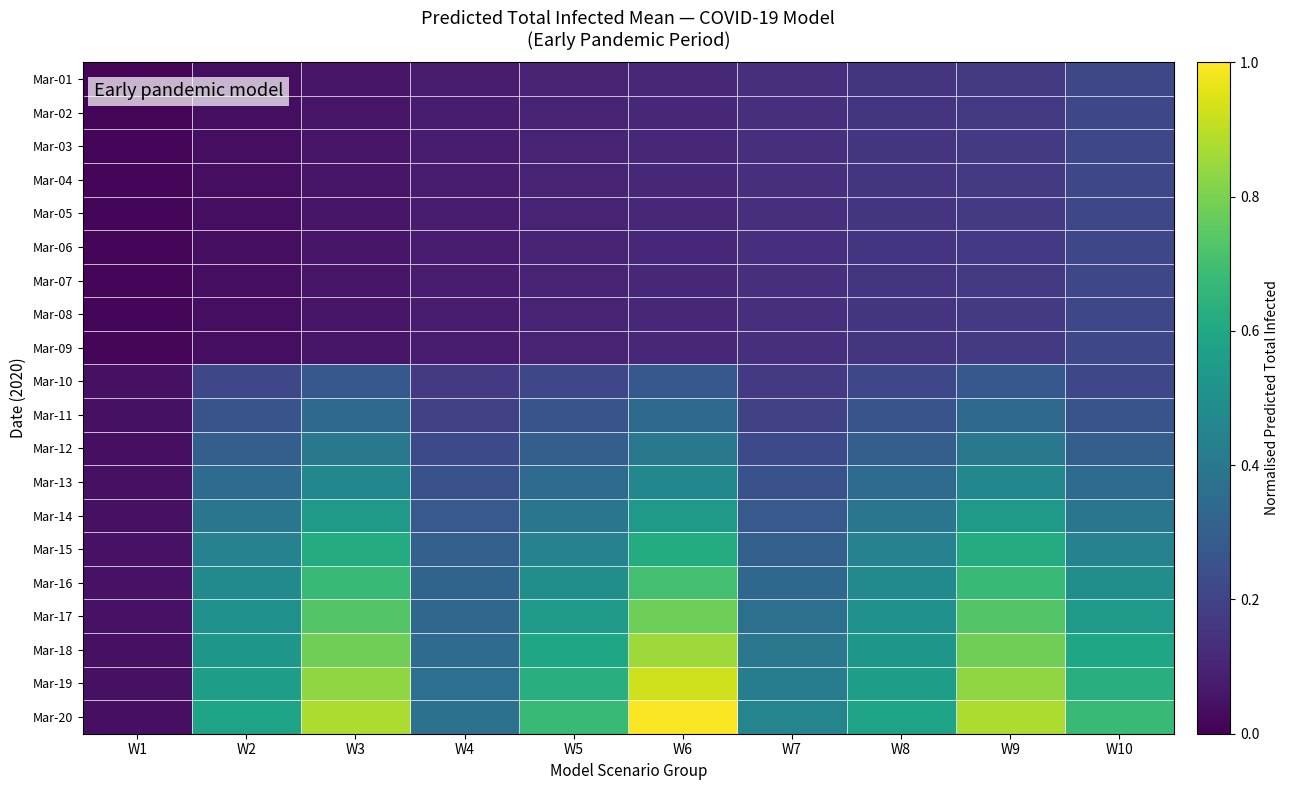

Which series has the widest spread of values?

Mar-20